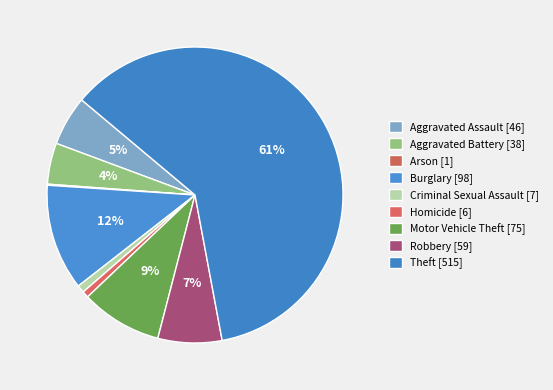

Does Theft [515] account for over 50% of the chart?

Yes